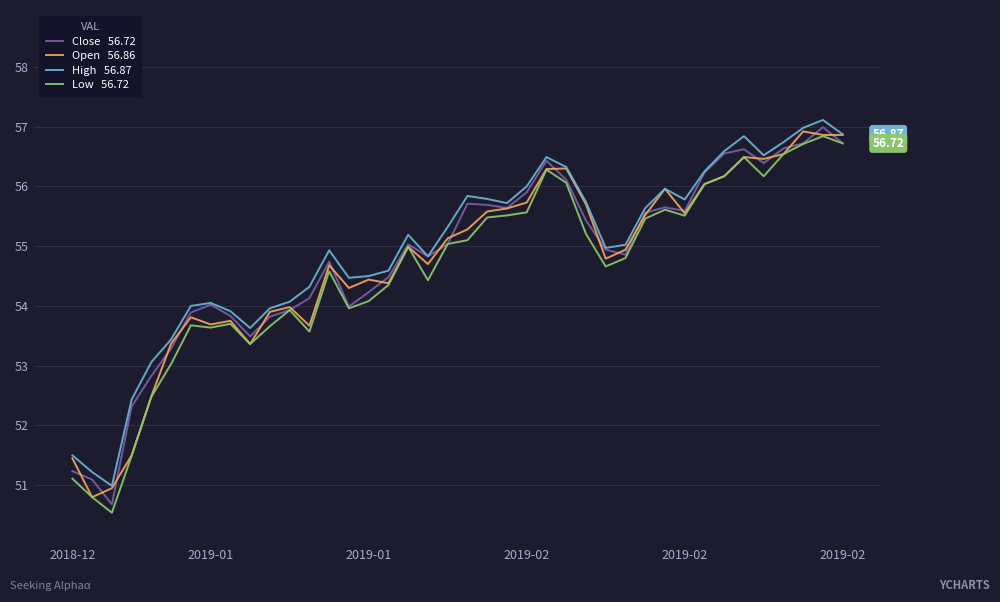

How many lines are shown in the chart?

4